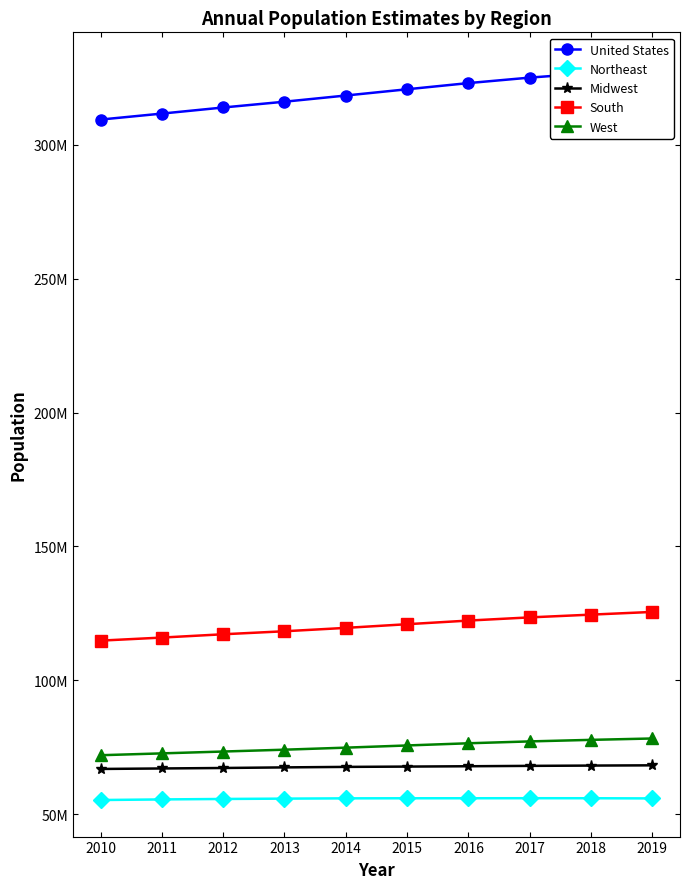

What is the average value of the United States series?

319249329